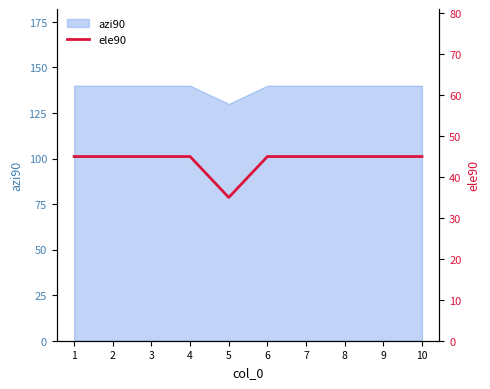

The value at 9 is 16. True or false?

False